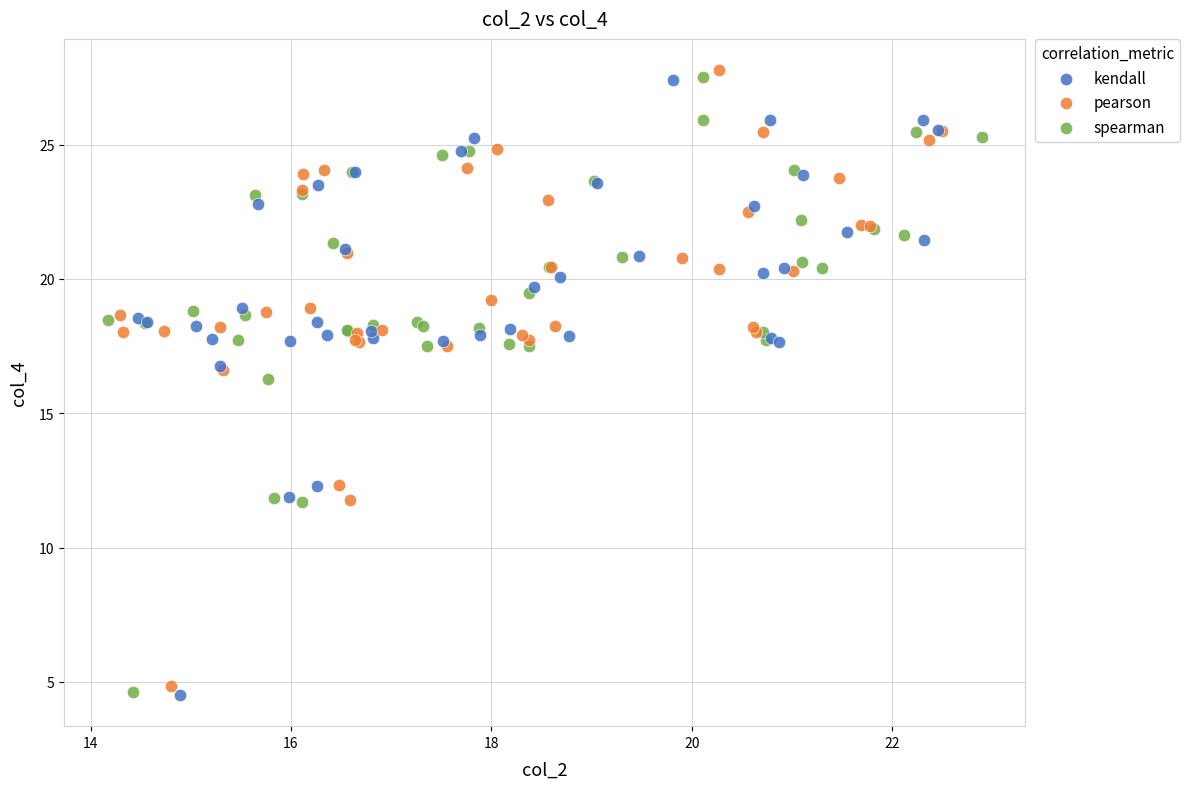

Which series has the largest Y range (max minus min)?

pearson